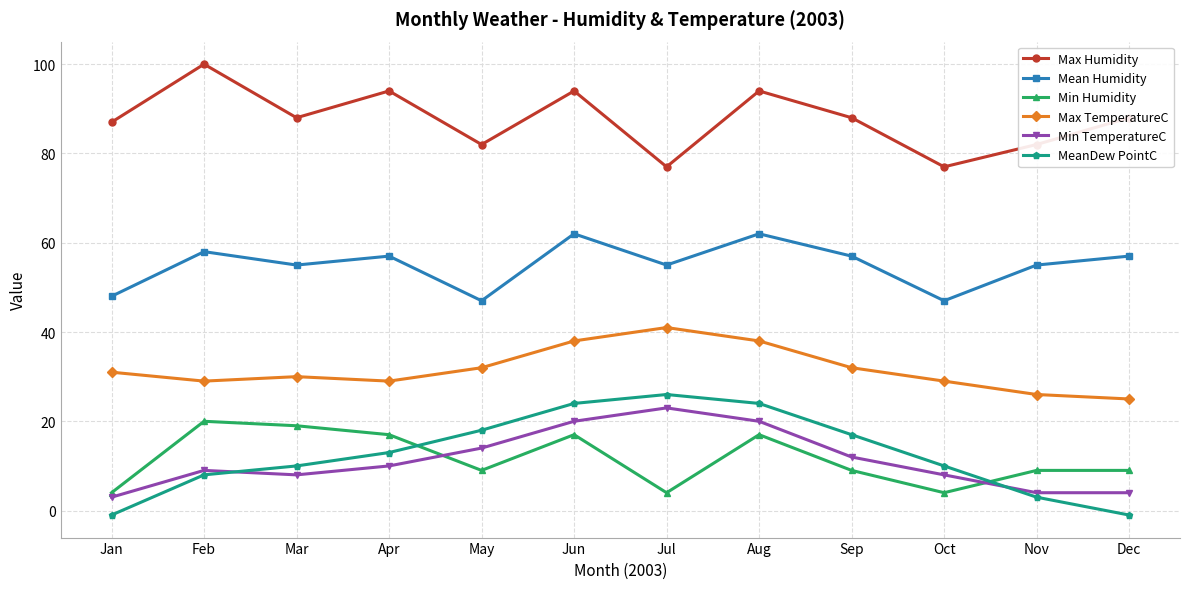

Reading left to right, transcribe all the data shown in this chart.

Max Humidity: Jan=87	Feb=100	Mar=88	Apr=94	May=82	Jun=94	Jul=77	Aug=94	Sep=88	Oct=77	Nov=82	Dec=88
Mean Humidity: Jan=48	Feb=58	Mar=55	Apr=57	May=47	Jun=62	Jul=55	Aug=62	Sep=57	Oct=47	Nov=55	Dec=57
Min Humidity: Jan=4	Feb=20	Mar=19	Apr=17	May=9	Jun=17	Jul=4	Aug=17	Sep=9	Oct=4	Nov=9	Dec=9
Max TemperatureC: Jan=31	Feb=29	Mar=30	Apr=29	May=32	Jun=38	Jul=41	Aug=38	Sep=32	Oct=29	Nov=26	Dec=25
Min TemperatureC: Jan=3	Feb=9	Mar=8	Apr=10	May=14	Jun=20	Jul=23	Aug=20	Sep=12	Oct=8	Nov=4	Dec=4
MeanDew PointC: Jan=-1	Feb=8	Mar=10	Apr=13	May=18	Jun=24	Jul=26	Aug=24	Sep=17	Oct=10	Nov=3	Dec=-1